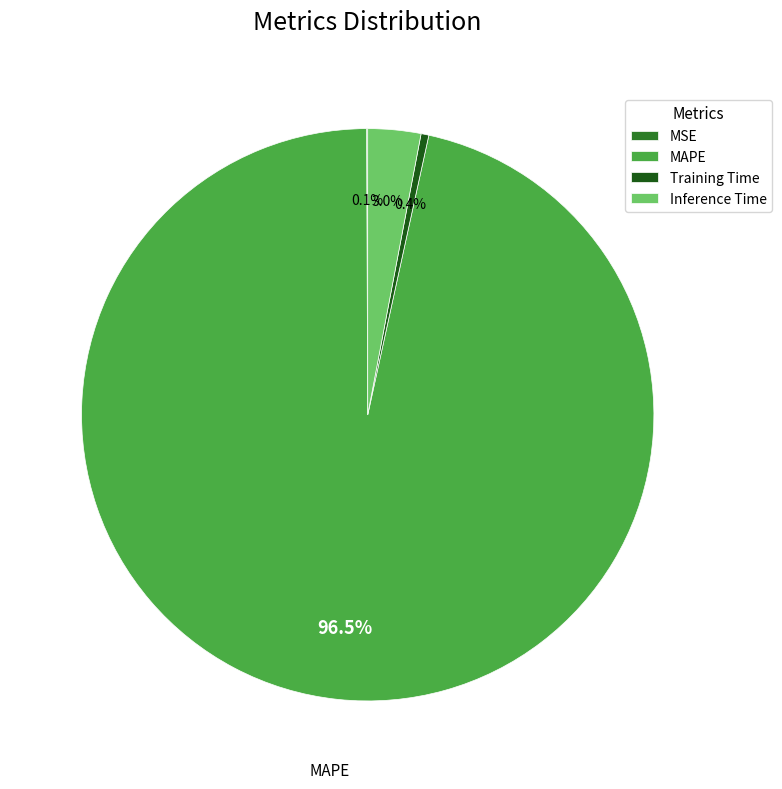

What portion of the pie excludes Inference Time?

97.0%